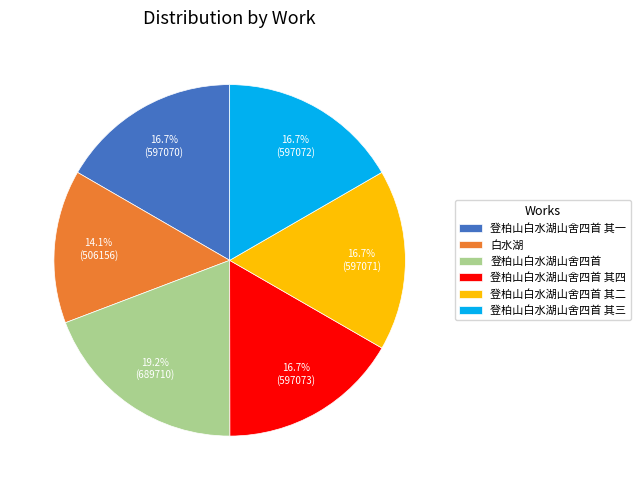

Which category has the smallest portion of the pie?

白水湖